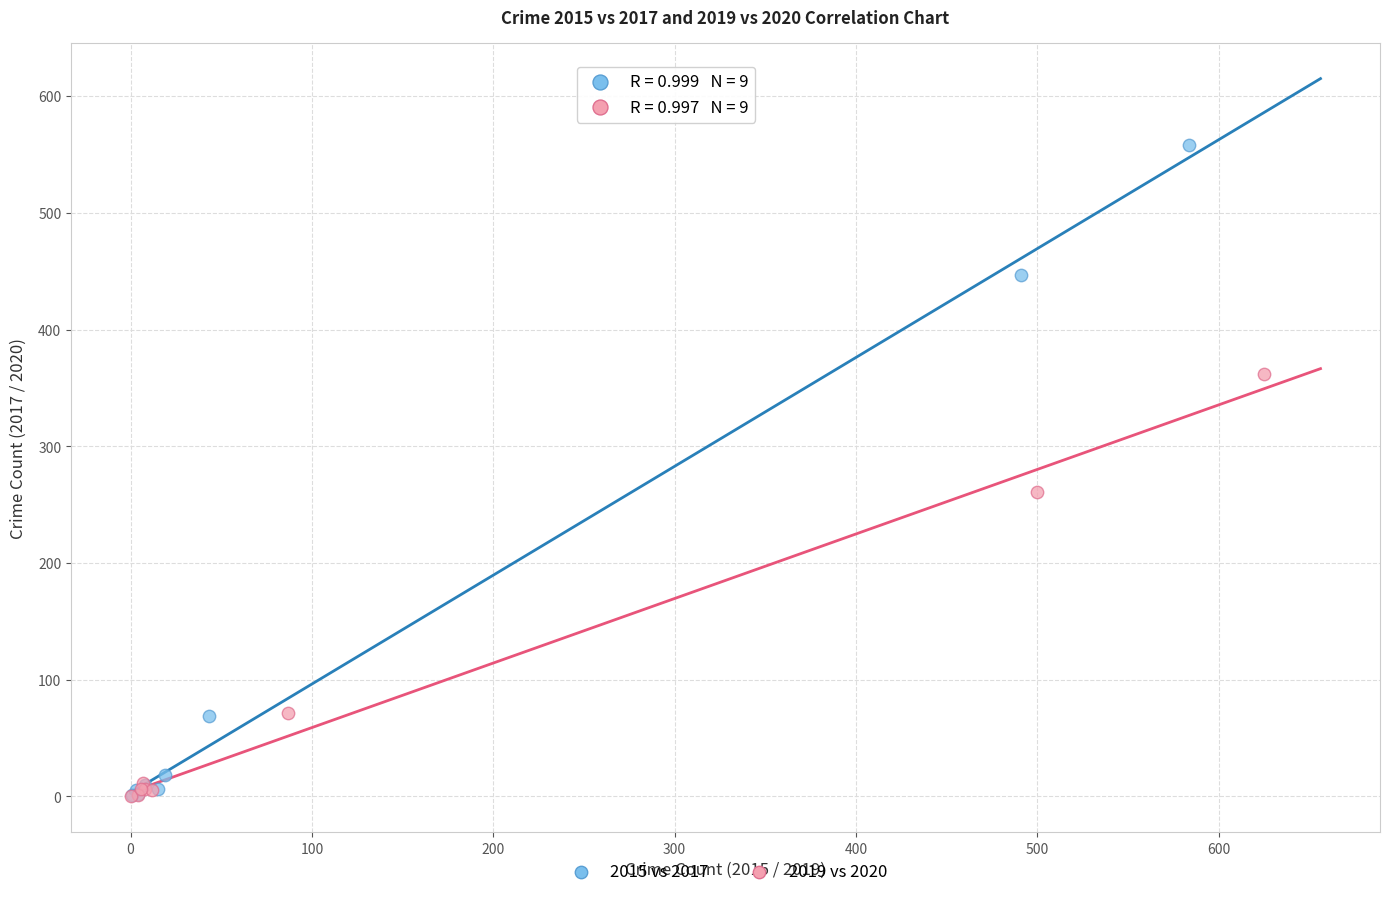

Which series has the largest Y range (max minus min)?

2015 vs 2017